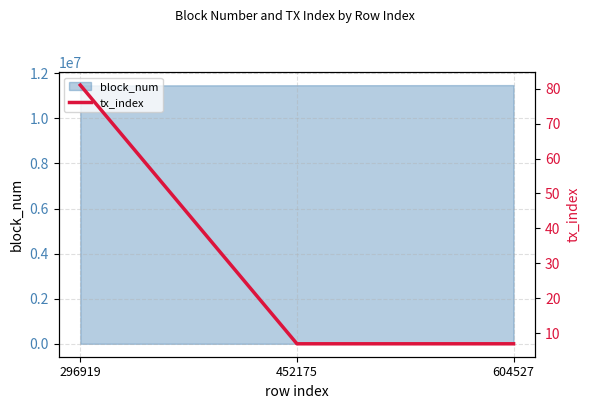

Read the value at 604527, to the nearest 5.

5